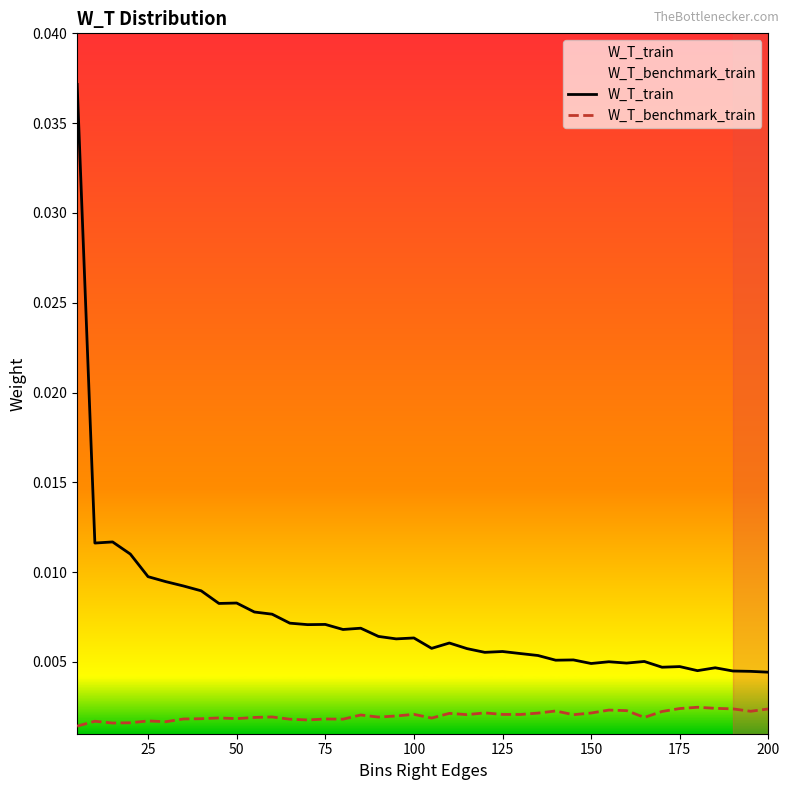

True or false: W_T_train and W_T_benchmark_train cross at least once.

False